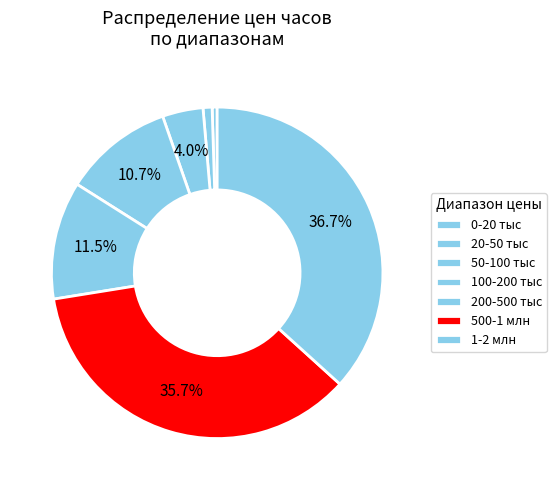

Which category has the biggest portion of the pie?

1-2 млн